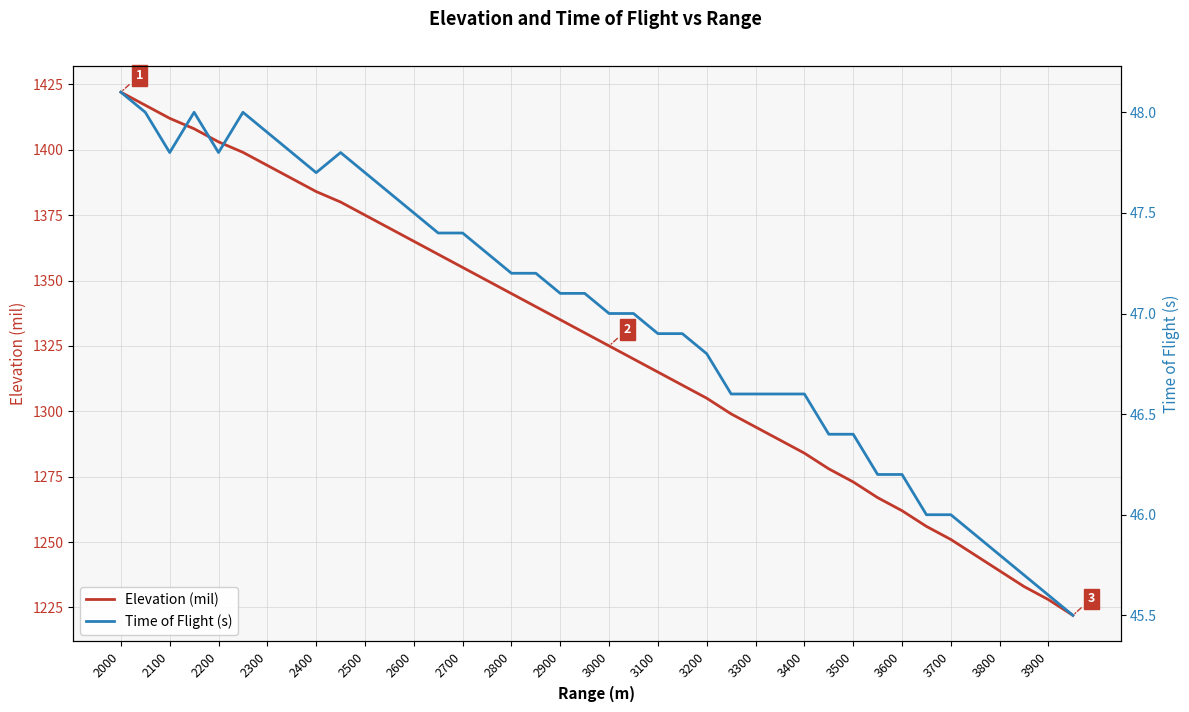

Is it true that Elevation (mil) equals 828 at 2600?

False